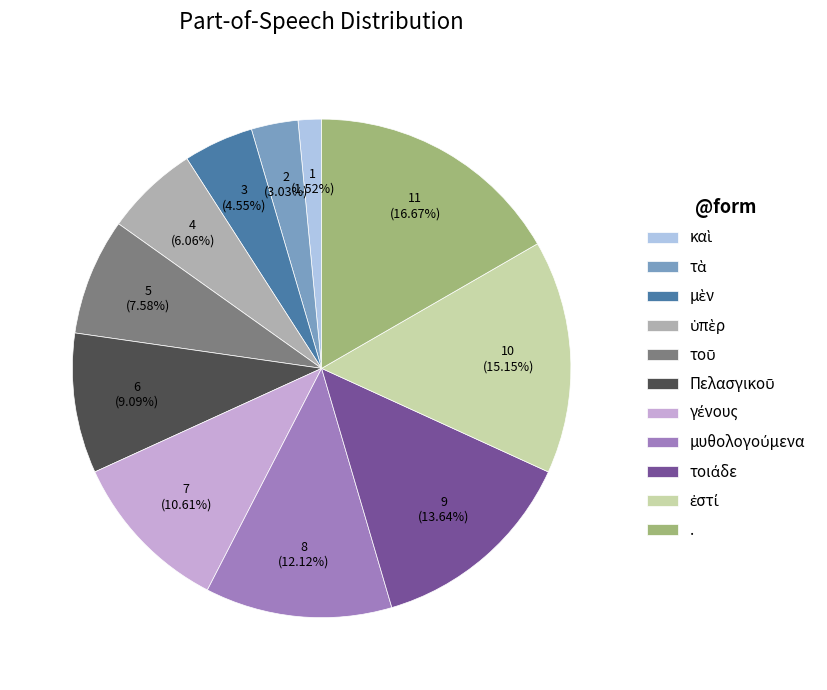

Is there any slice that represents more than half of the pie?

No